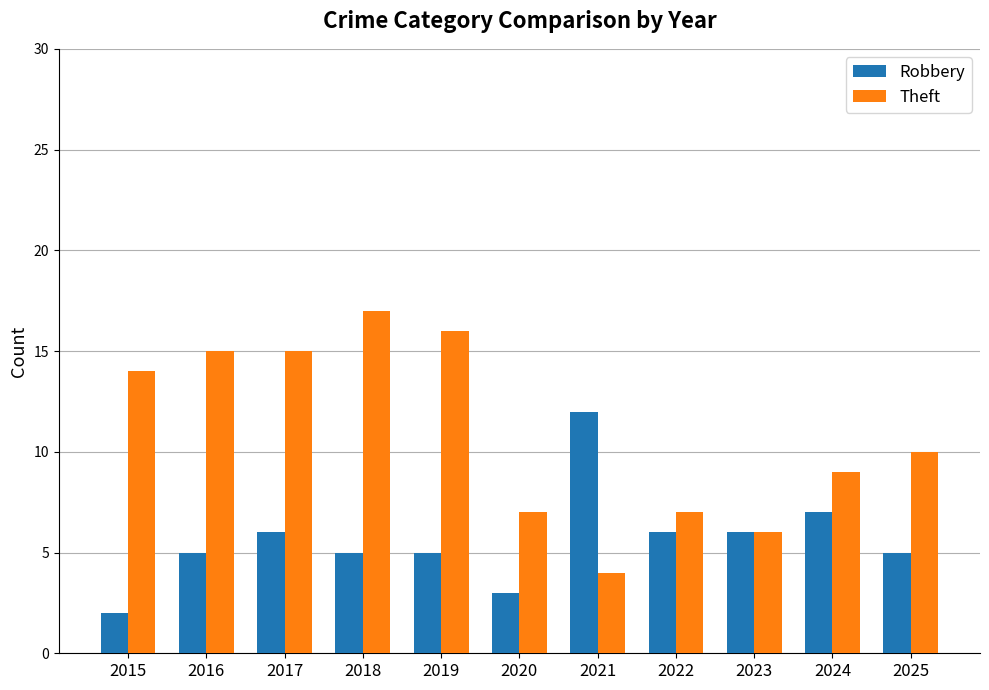

Is it true that Robbery equals 5 at 2018?

True